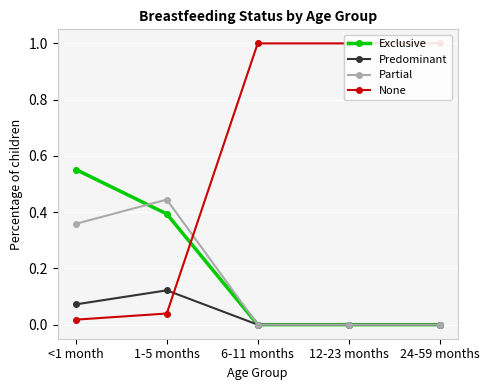

True or false: Partial and Predominant intersect in this chart.

False